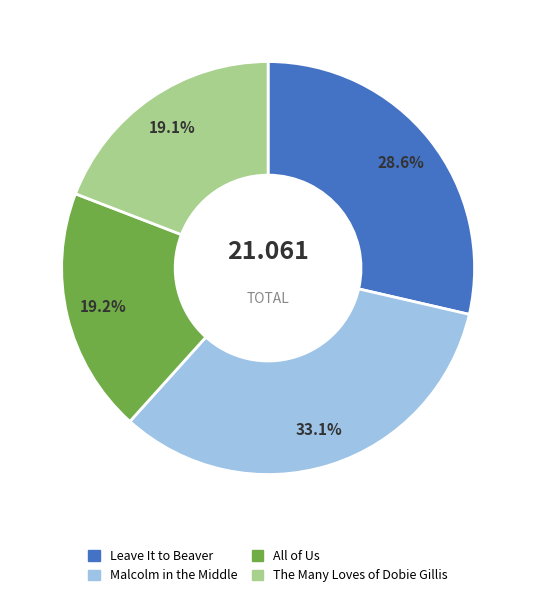

Which category has the biggest portion of the pie?

Malcolm in the Middle